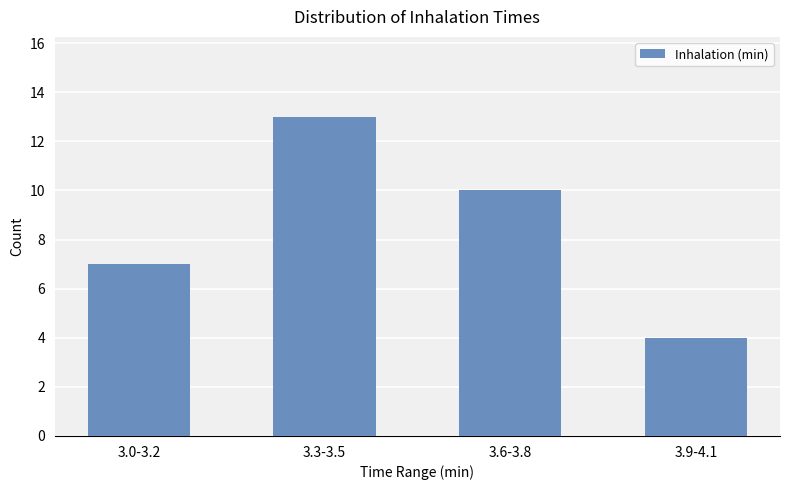

How many bars are there in total?

4